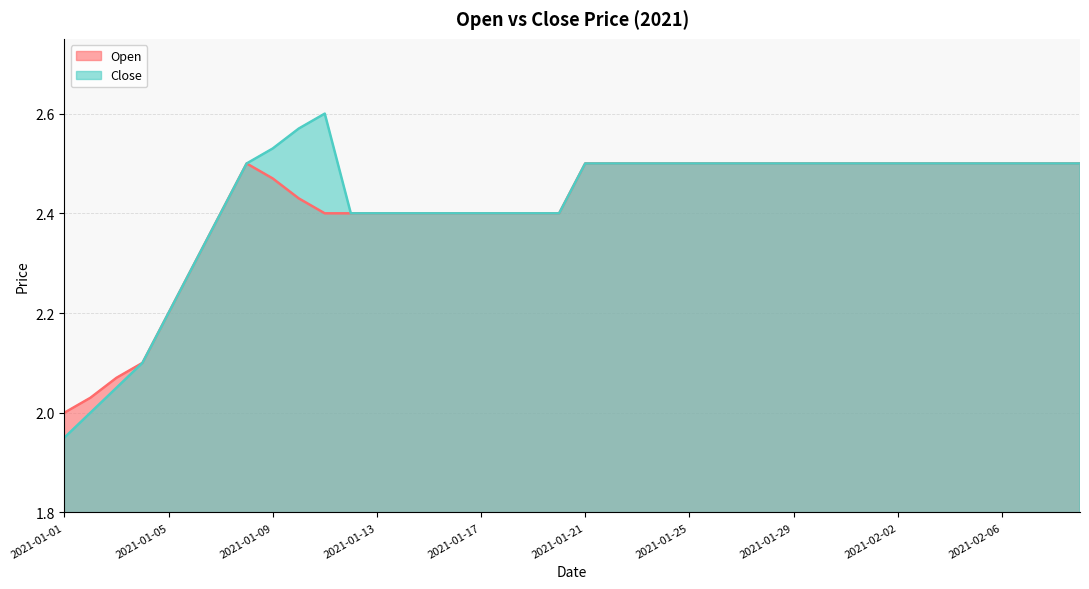

How many data points does each series have?

40